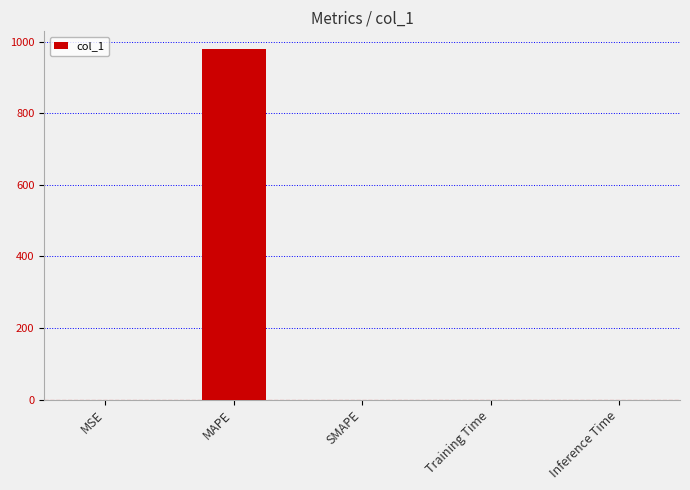

What is the sum of all values?

979.7